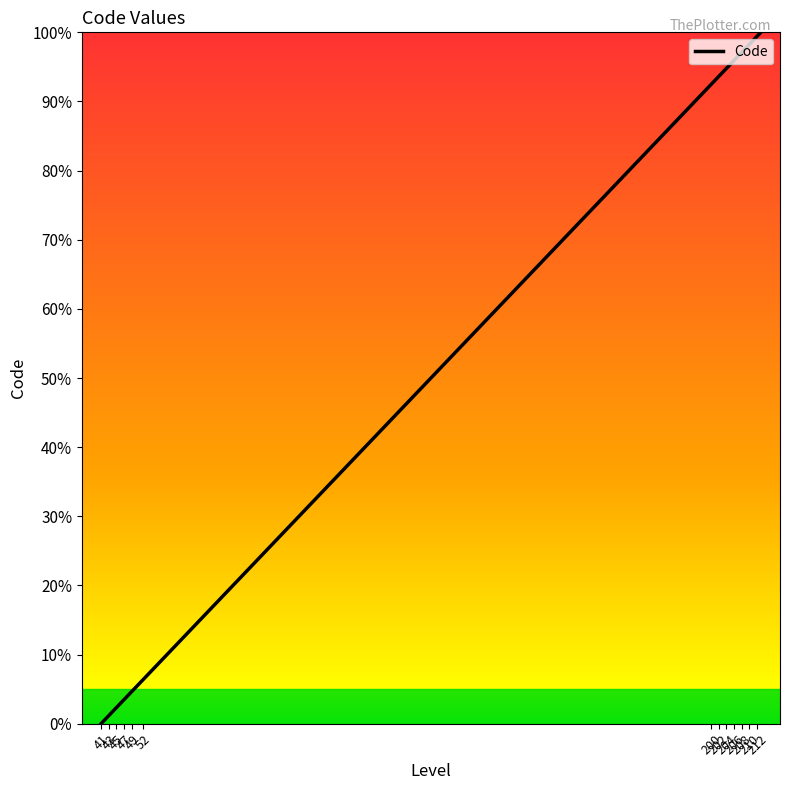

How many positive values are there?

25